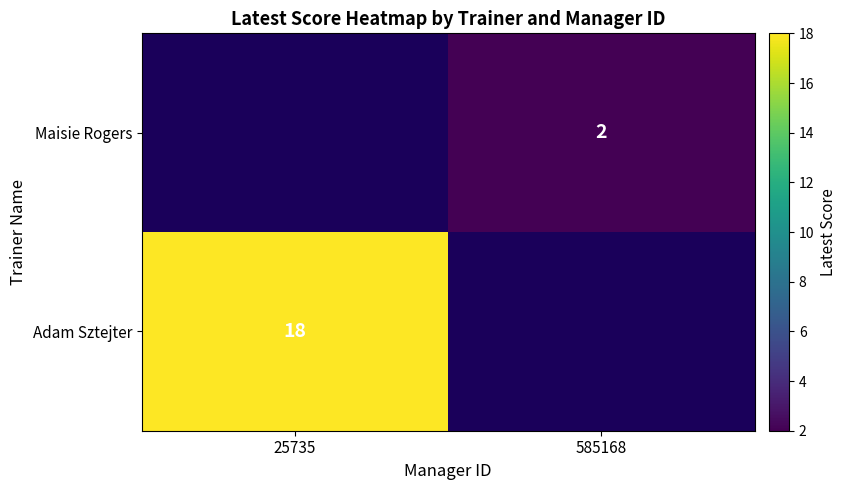

How many categories are shown in the chart?

2